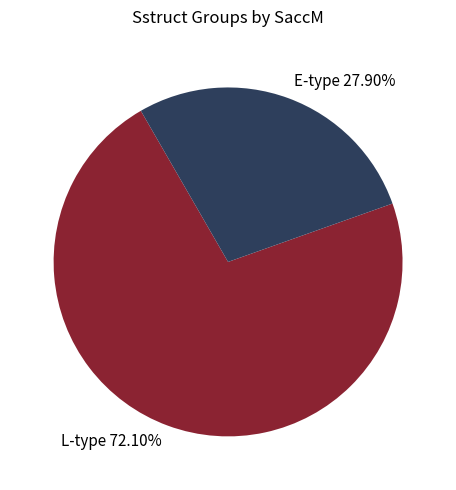

To the nearest percent, what is the difference between the largest and smallest slice percentages?

44%